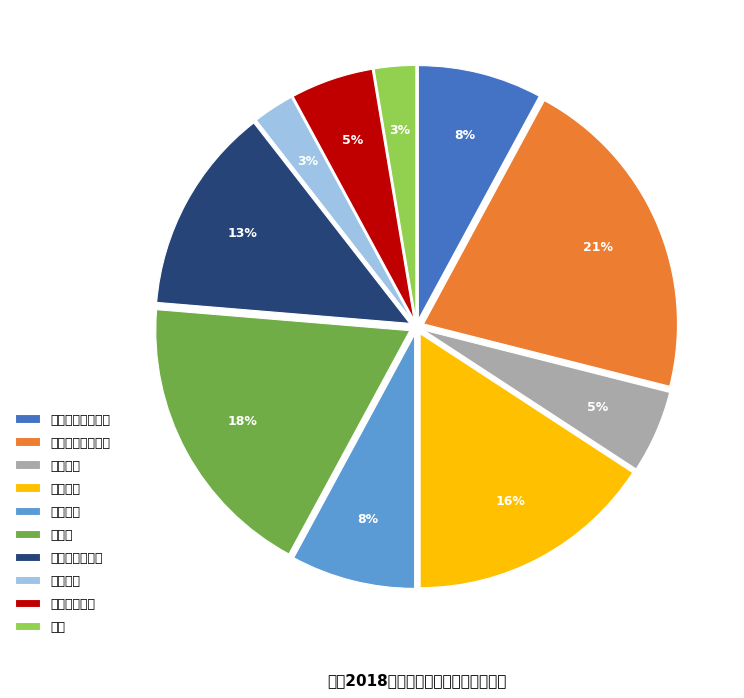

Does any single category account for the majority?

No